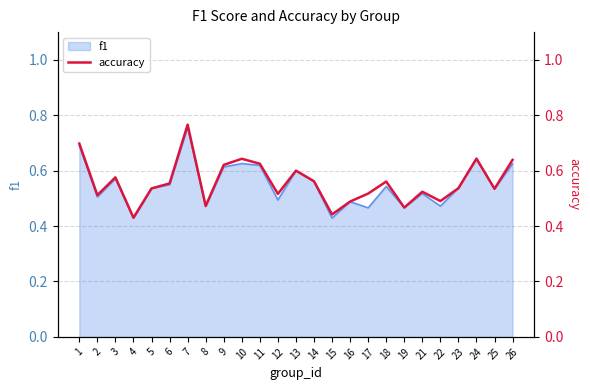

What is the difference between the values at 13 and 21?

0.1